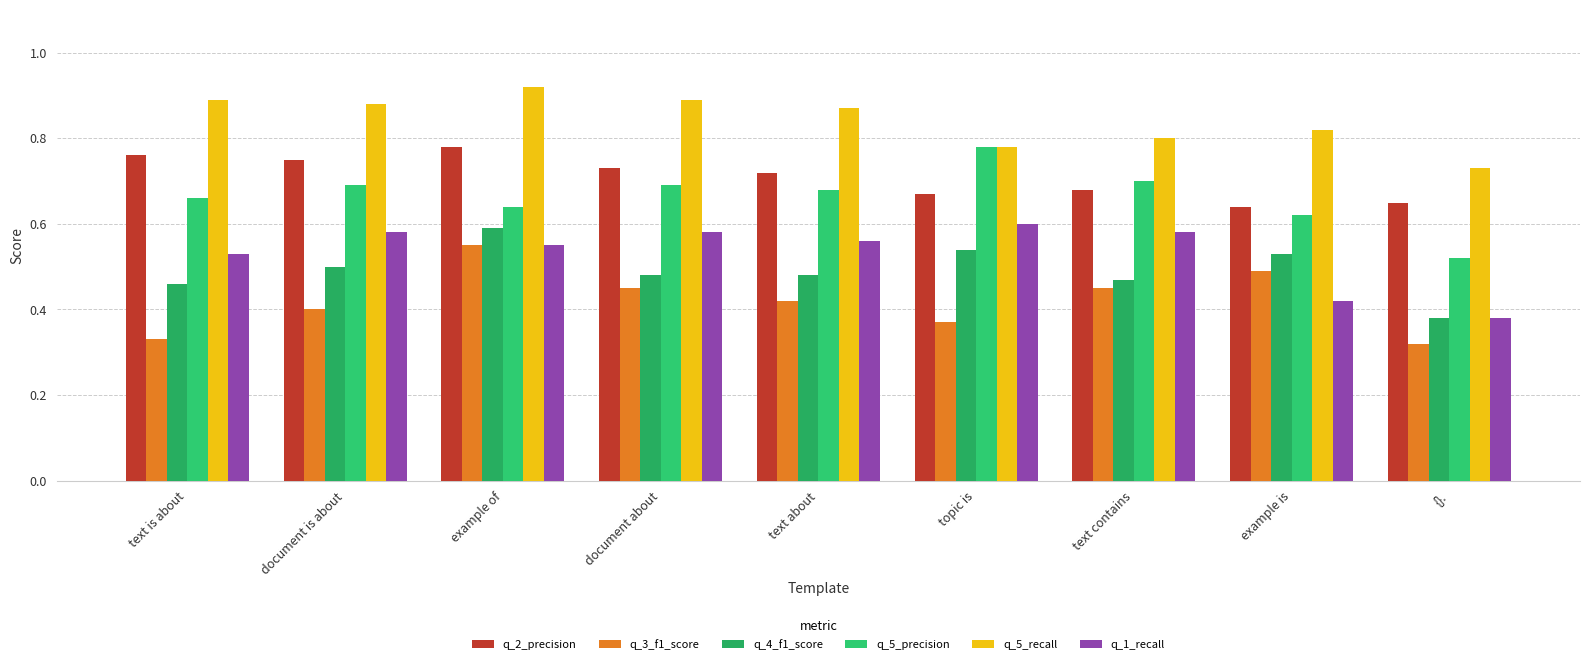

Is the value of q_4_f1_score at example is greater than the value of q_2_precision at document is about?

No